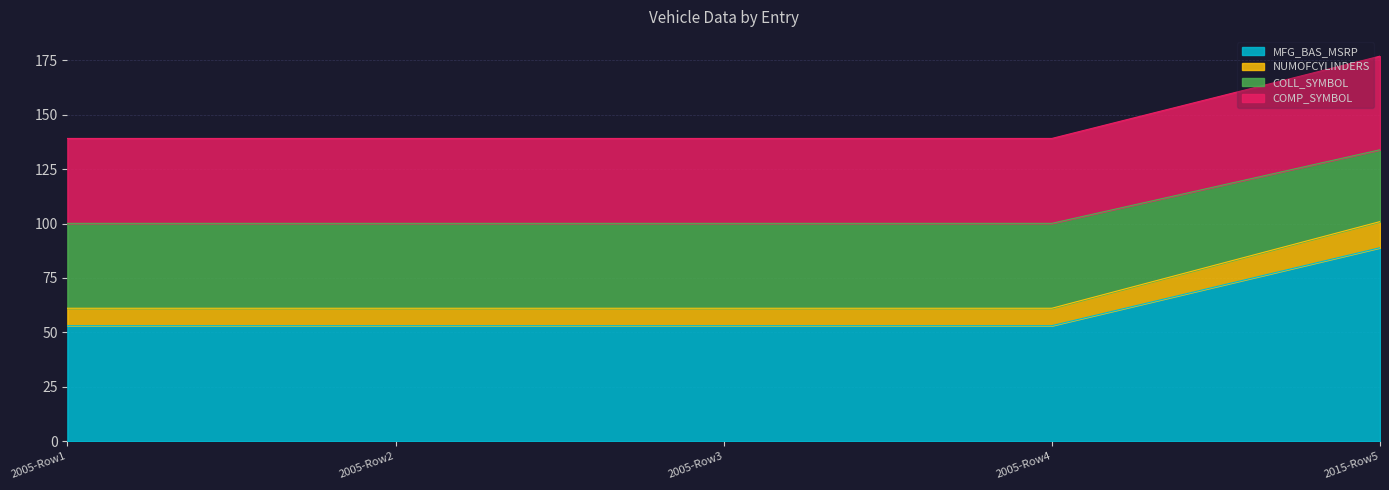

What is the lowest value of the MFG_BAS_MSRP series?

53.1